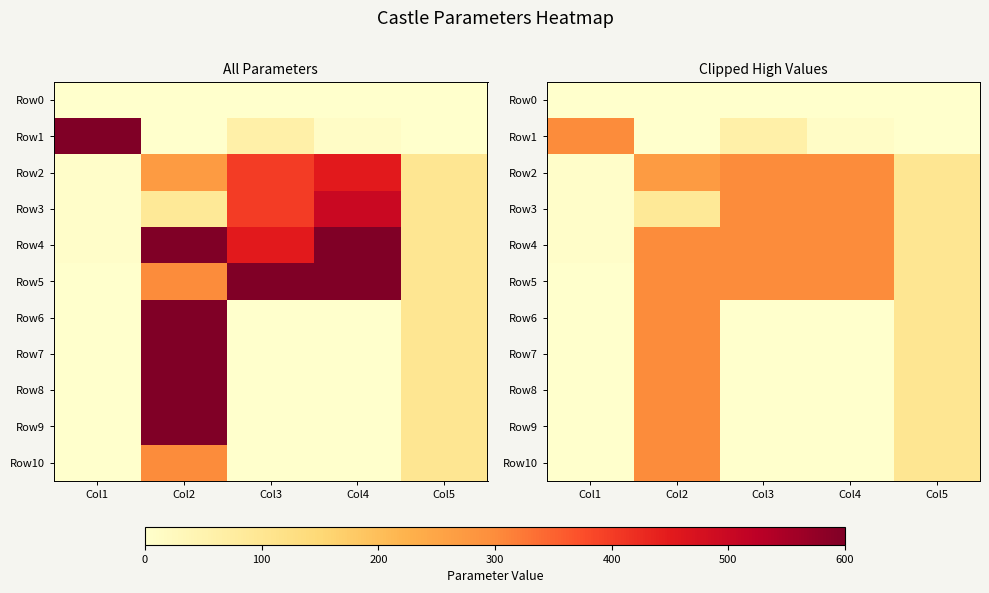

Which series has the largest range (max minus min)?

Row1